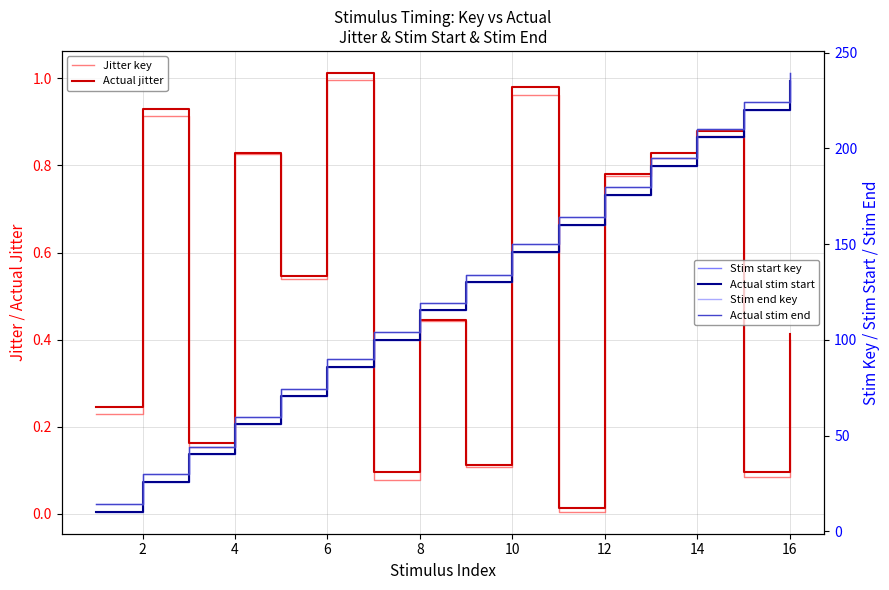

How many lines are shown in the chart?

6